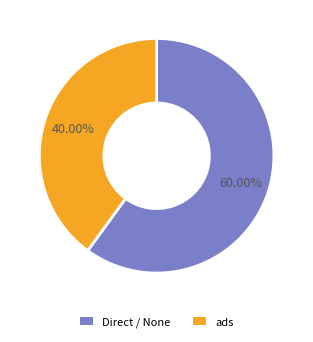

To the nearest percent, what is the combined percentage of ads and Direct / None?

100%